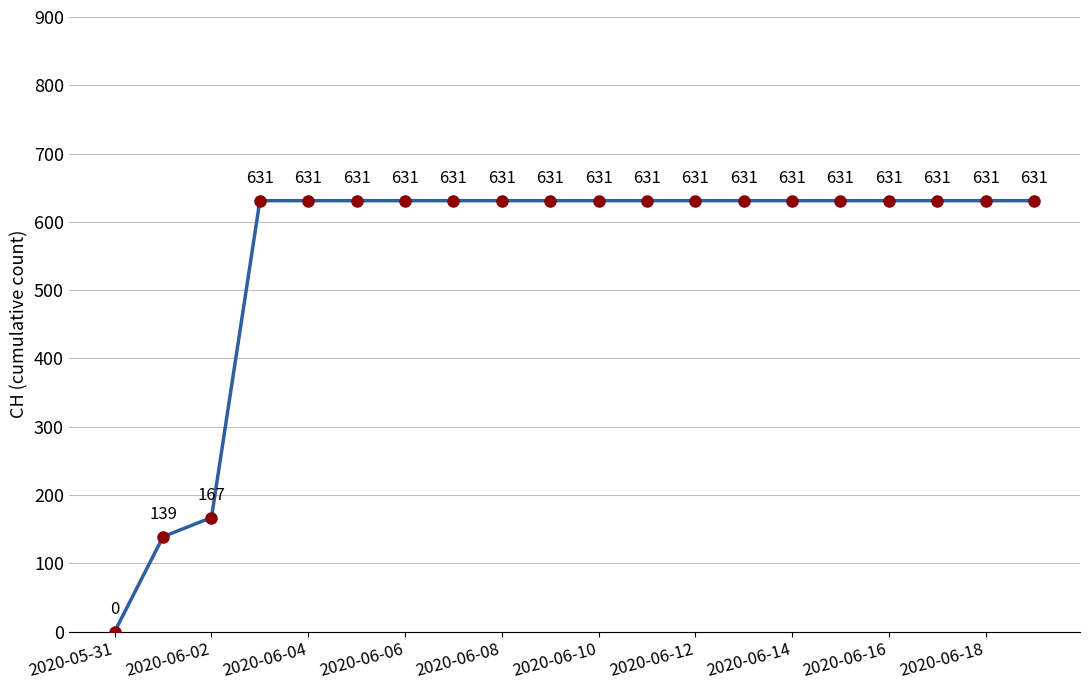

What is the value of the 13th point from the left?

631